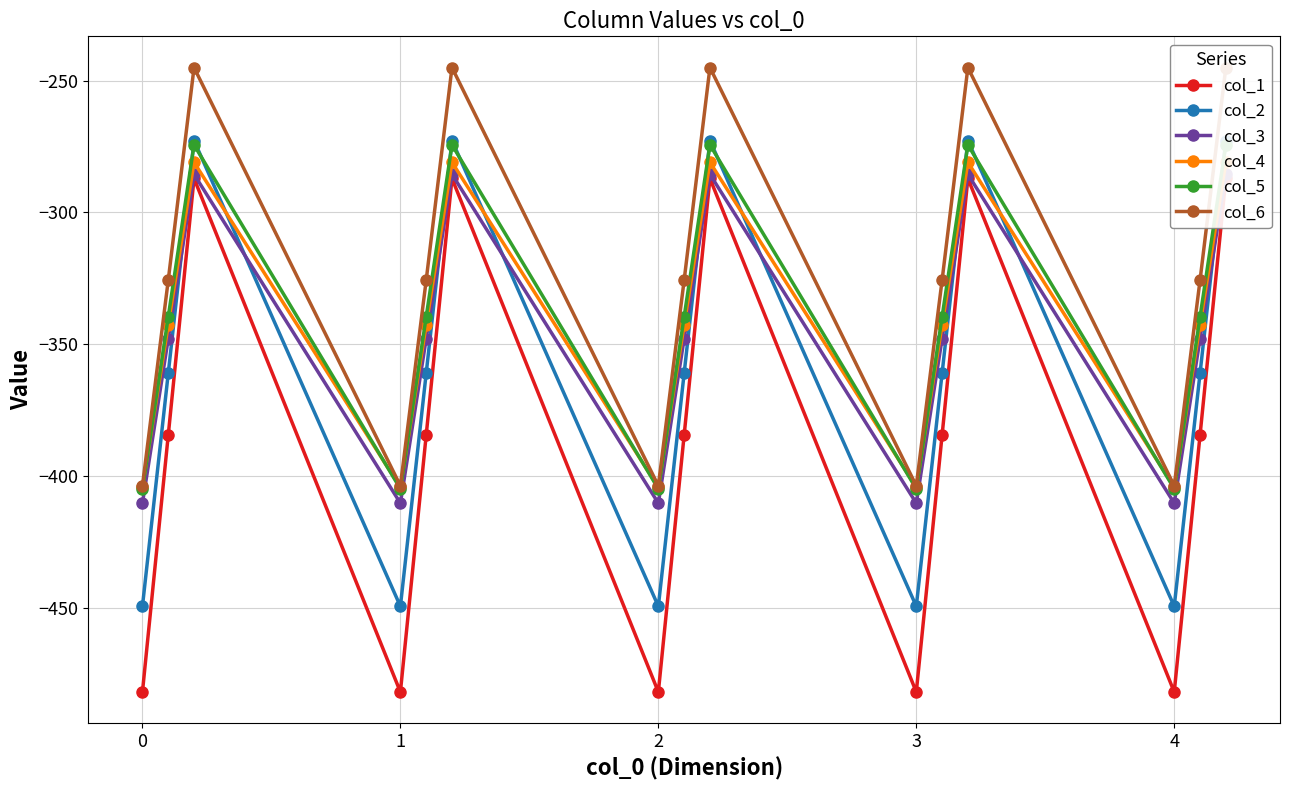

What is the sum of all col_1 values?

-5768.3